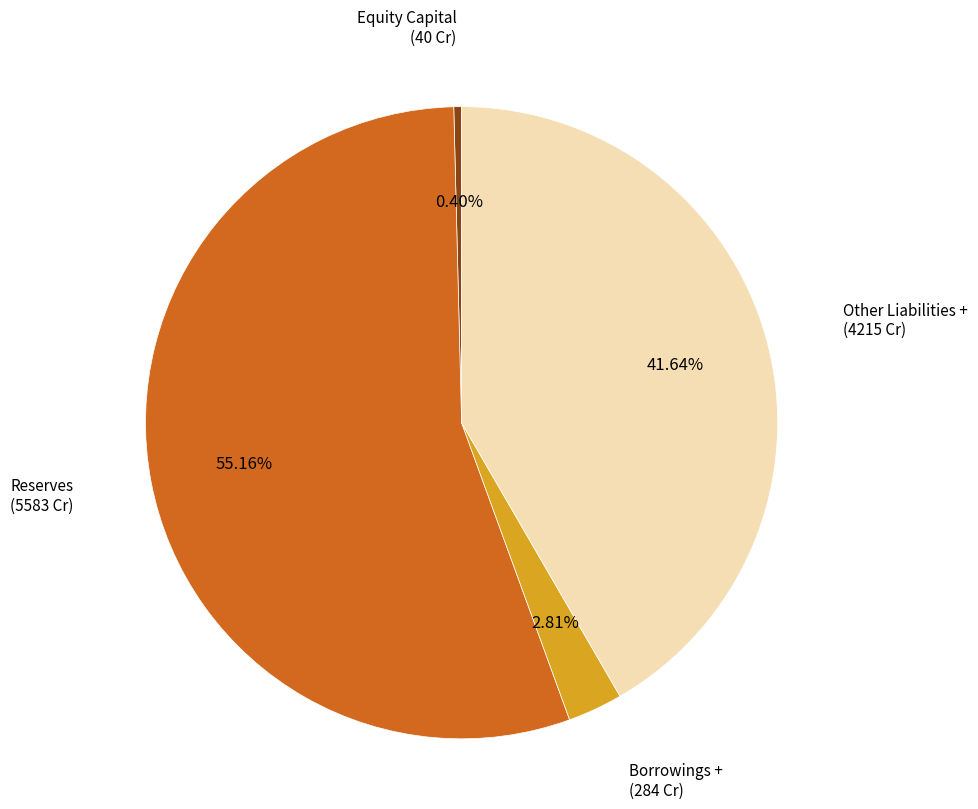

Does any single category account for the majority?

Yes